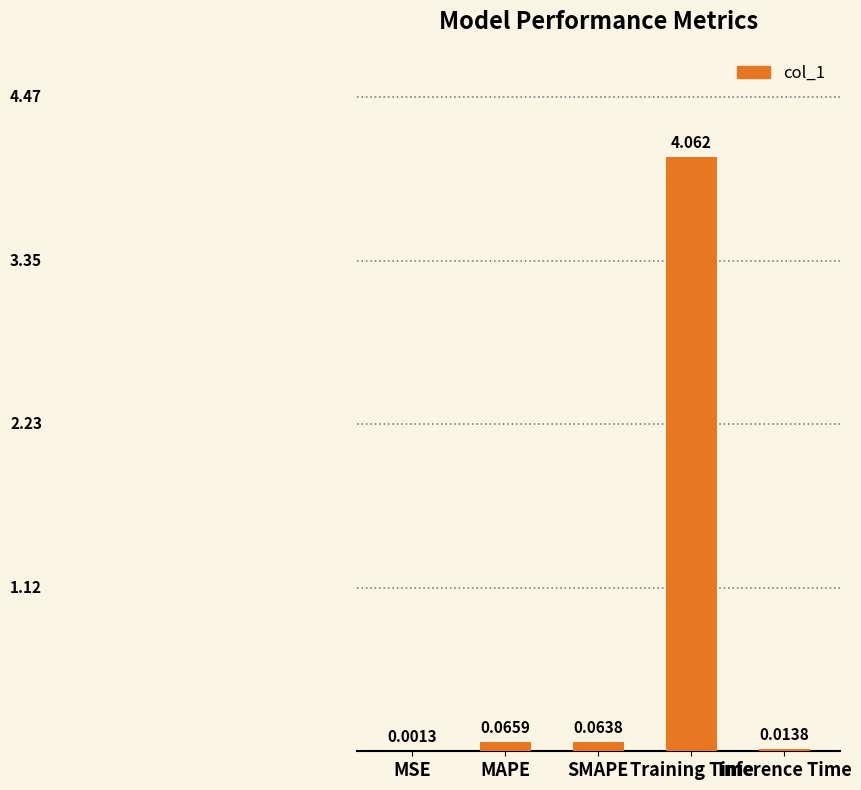

Between Inference Time and MSE, which is larger?

Inference Time